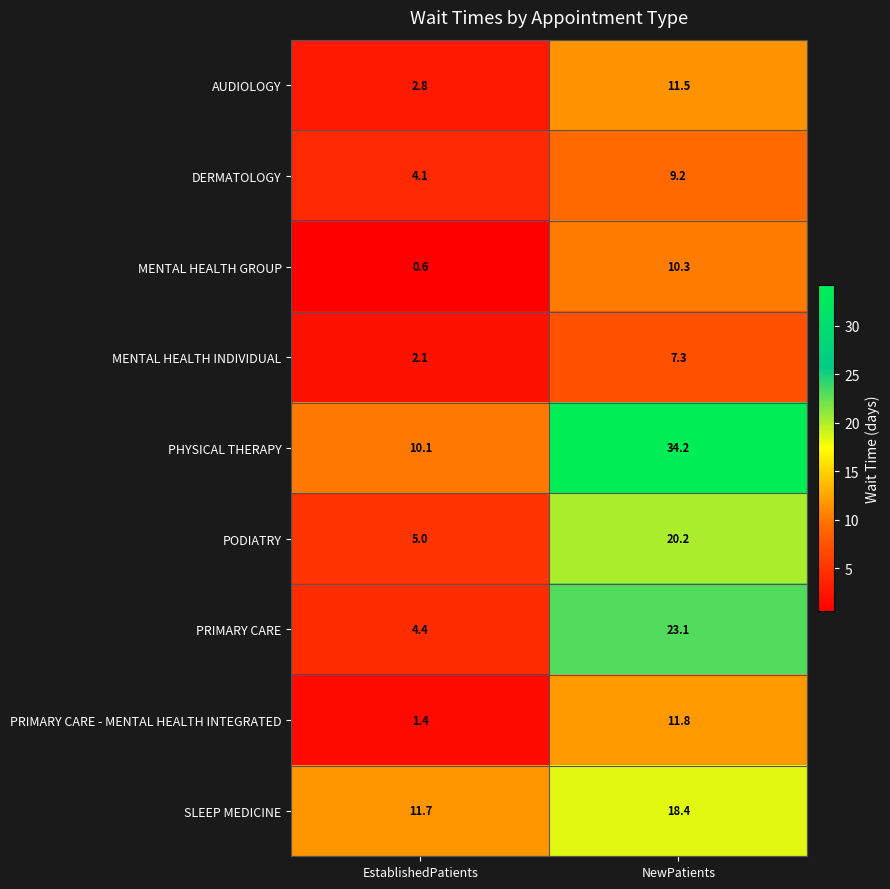

Which series has the largest total across all categories?

PHYSICAL THERAPY